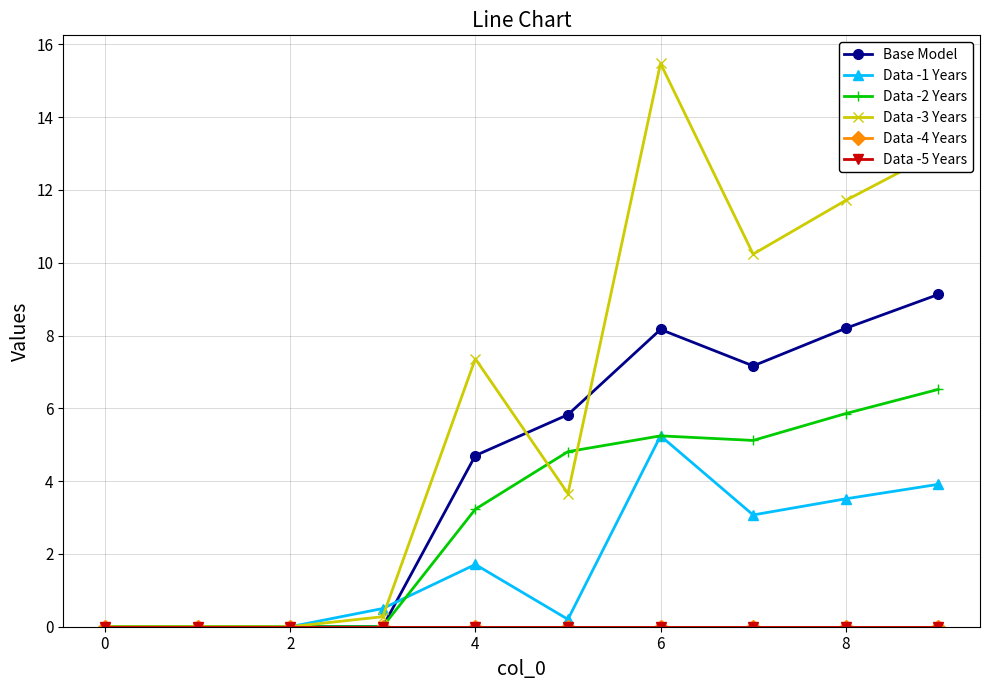

True or false: Data -5 Years and Base Model cross at least once.

False